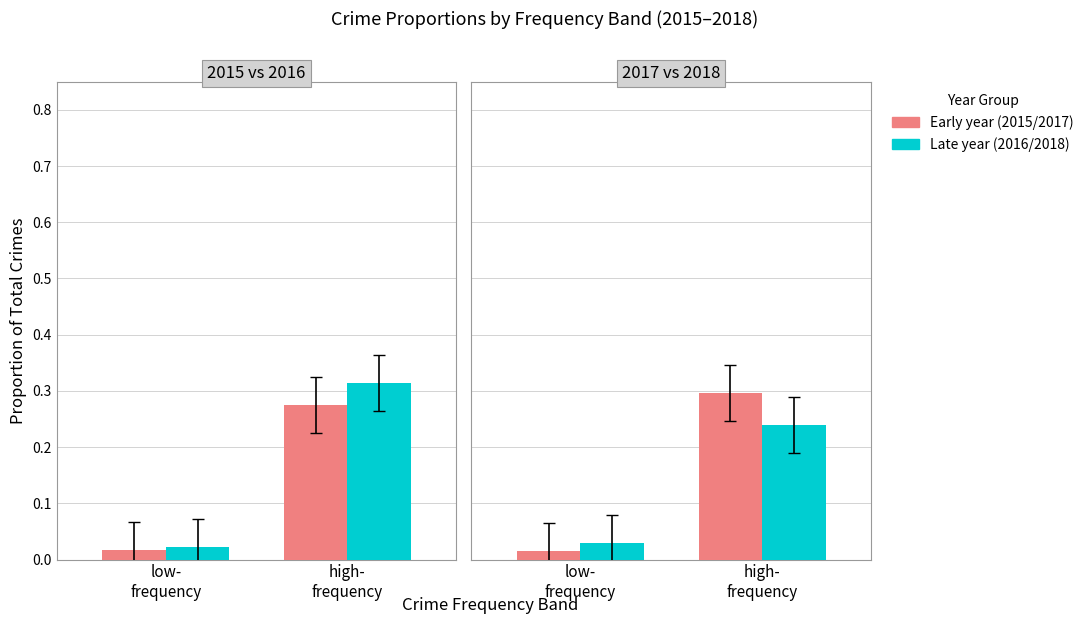

What is the value of the Early year bar at the 2nd from the left?

0.3